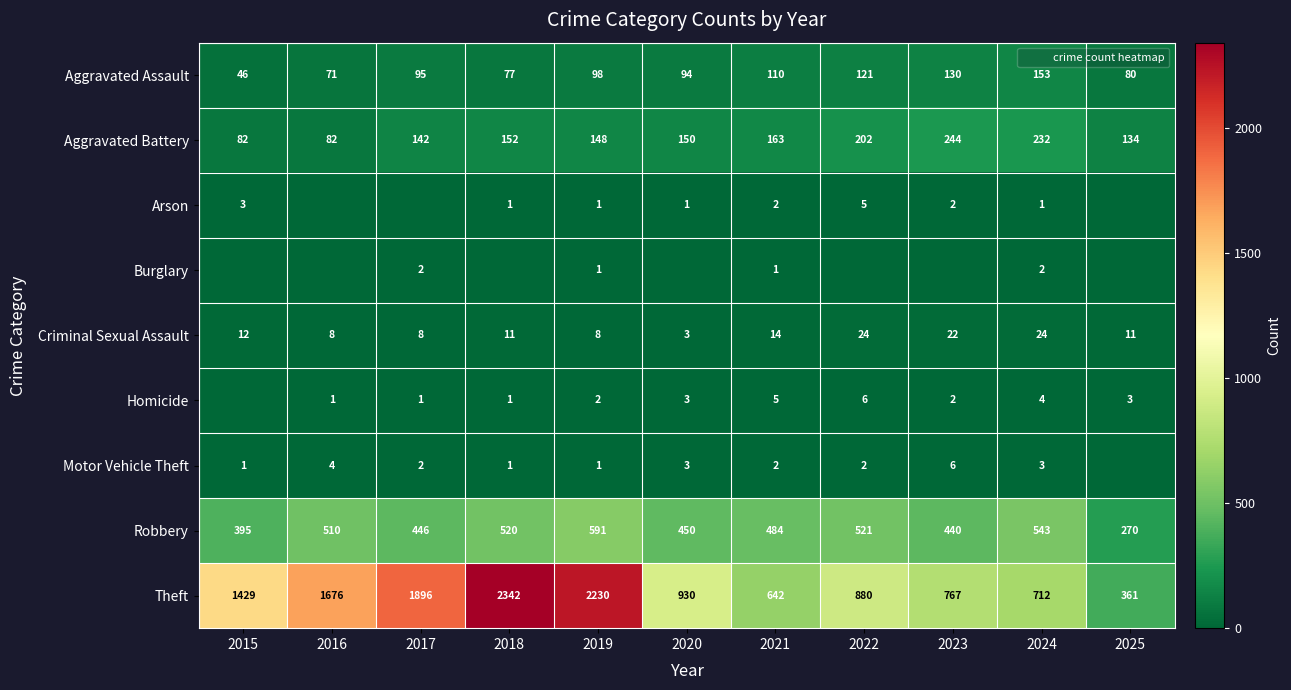

Where is Burglary nearest to the value 1?

2019